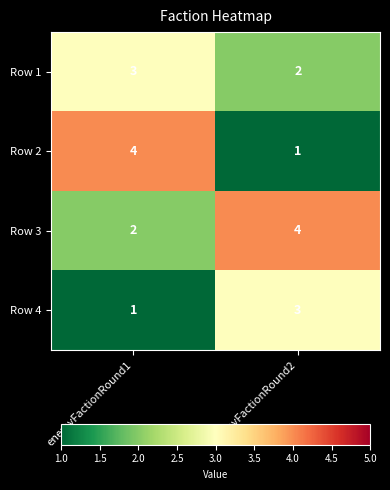

Reading left to right, what are all the values shown in this chart?

Row 1: enemyFactionRound1=3	enemyFactionRound2=2
Row 2: enemyFactionRound1=4	enemyFactionRound2=1
Row 3: enemyFactionRound1=2	enemyFactionRound2=4
Row 4: enemyFactionRound1=1	enemyFactionRound2=3